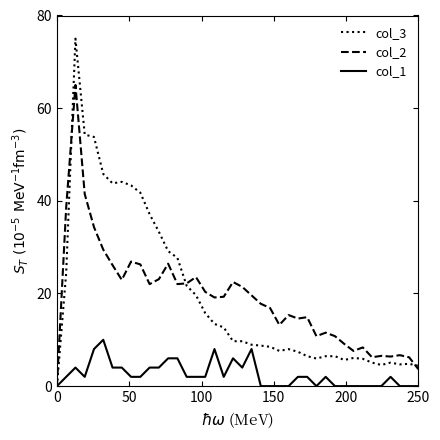

List the series in order of their peak value, lowest first.

col_1, col_2, col_3